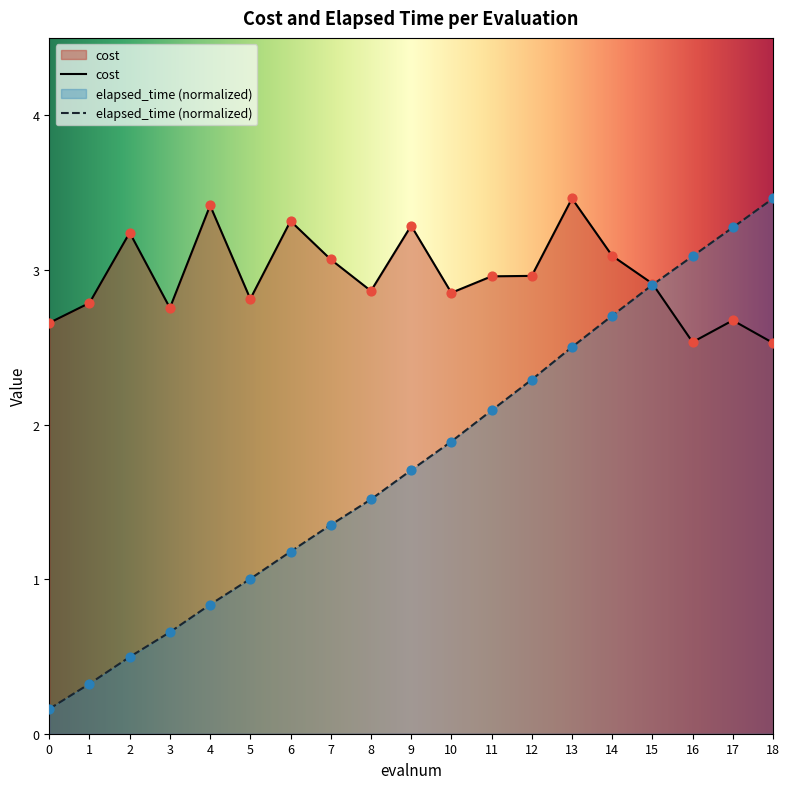

Is the value of elapsed_time at 13 greater than the value of cost at 13?

No